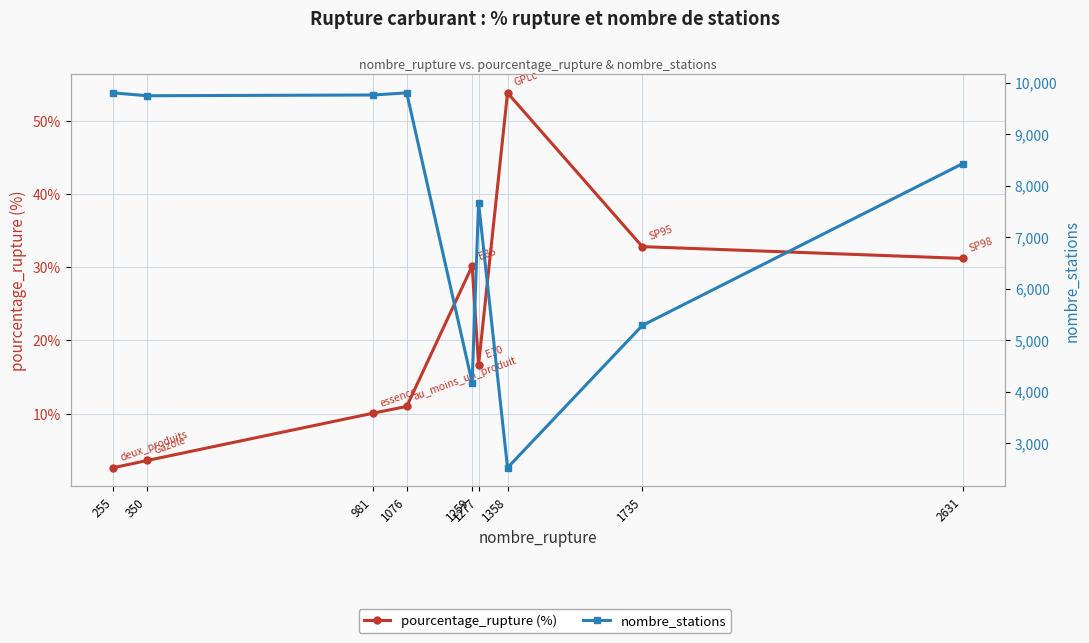

Which series has the widest spread of values?

nombre_stations